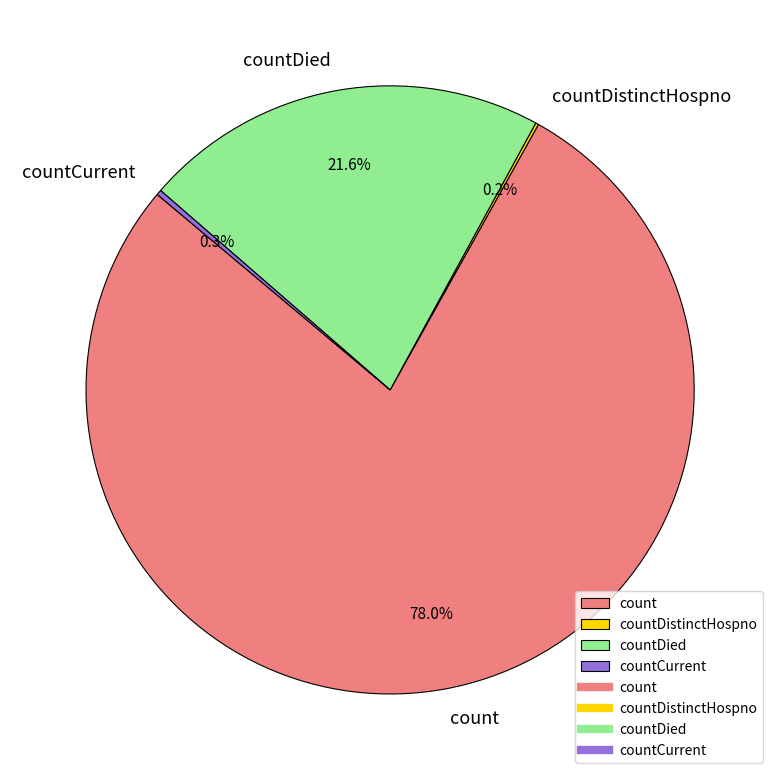

Which slice is the largest?

count